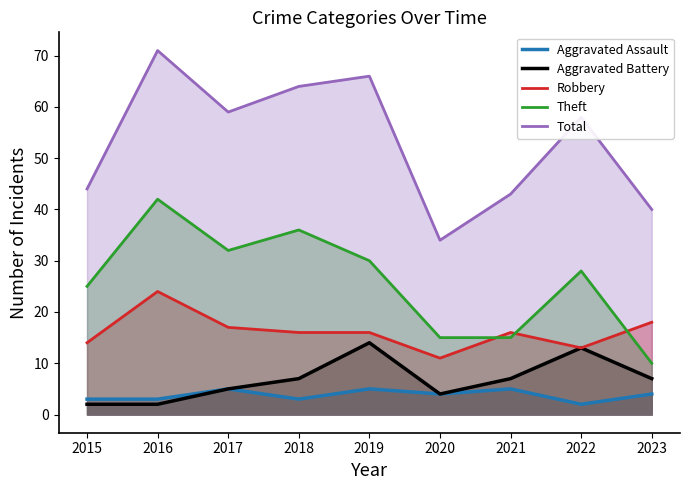

Which series has the largest total across all categories?

Total